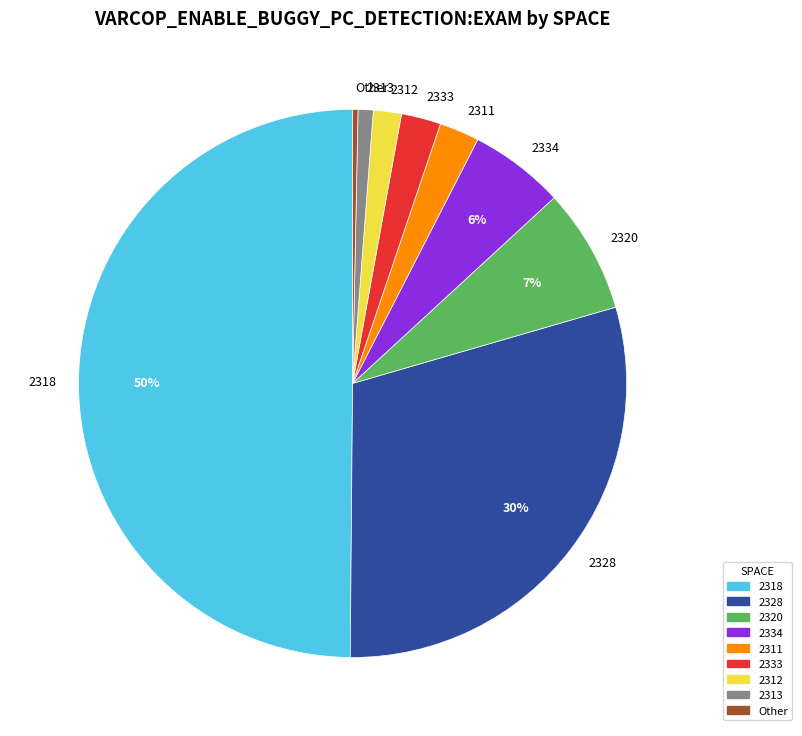

How many segments does this pie chart have?

9